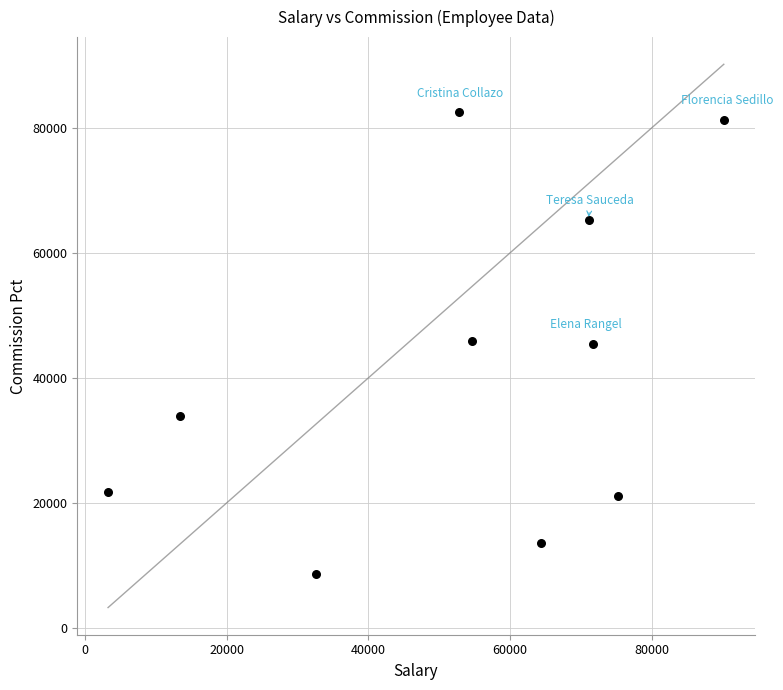

What is the range of X values (max minus min)?

86945